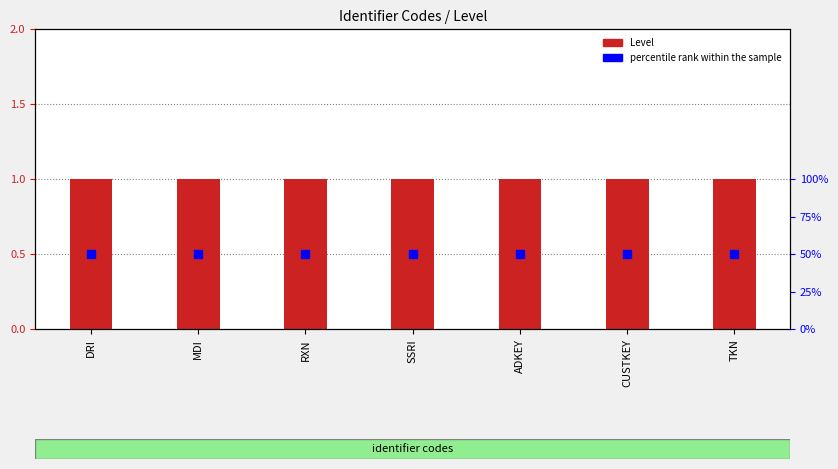

Which series reaches the maximum Y coordinate?

percentile rank within the sample